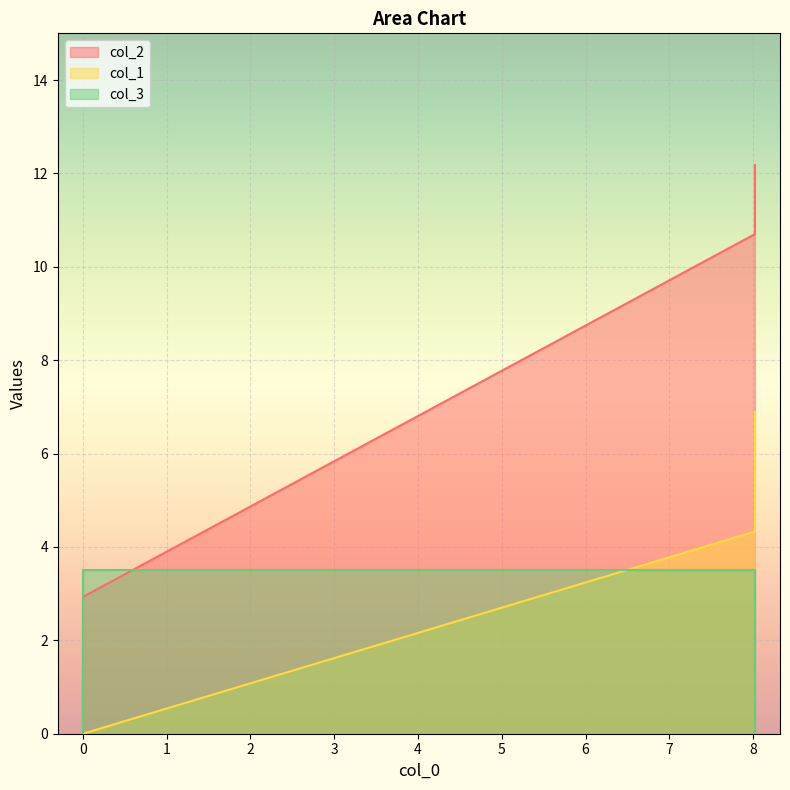

At which category is the sum across all series the highest?

8.02